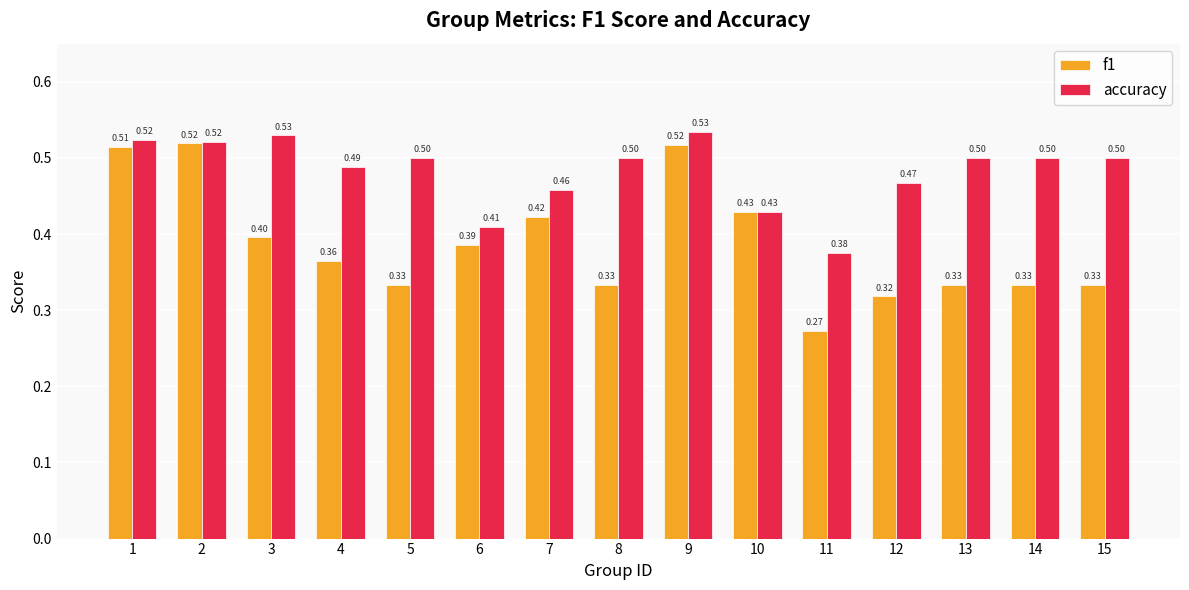

How many data points does each series have?

15